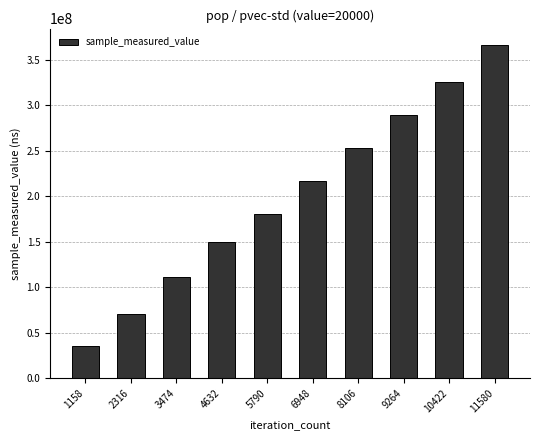

How many bars are there in total?

10